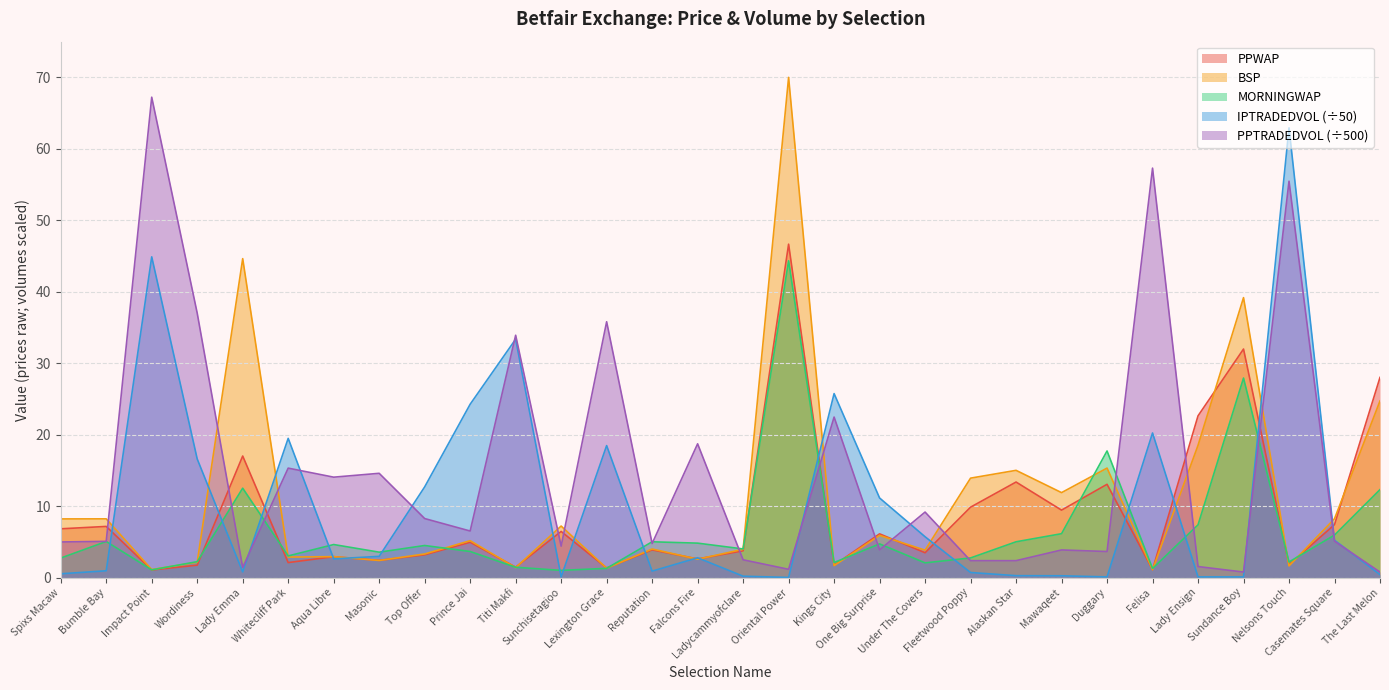

What are all the series names shown in the legend?

PPWAP, BSP, MORNINGWAP, IPTRADEDVOL (÷50), PPTRADEDVOL (÷500)